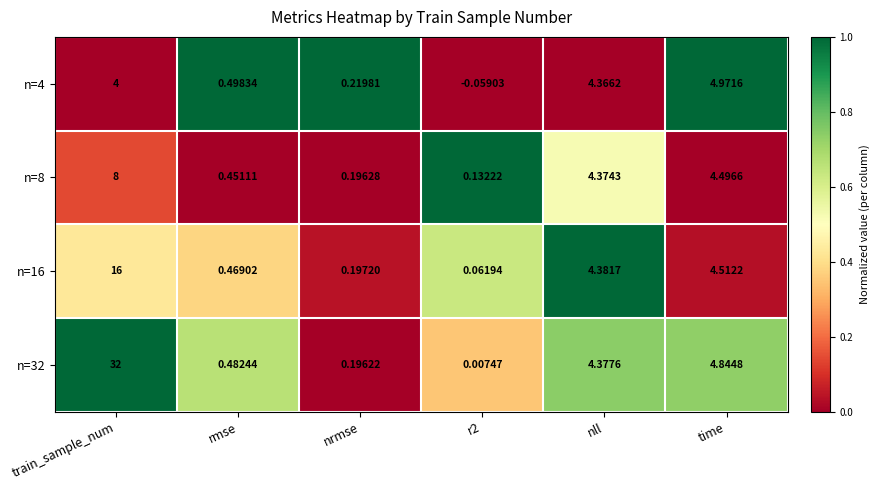

Is the value of n=32 at time greater than the value of n=16 at nll?

Yes